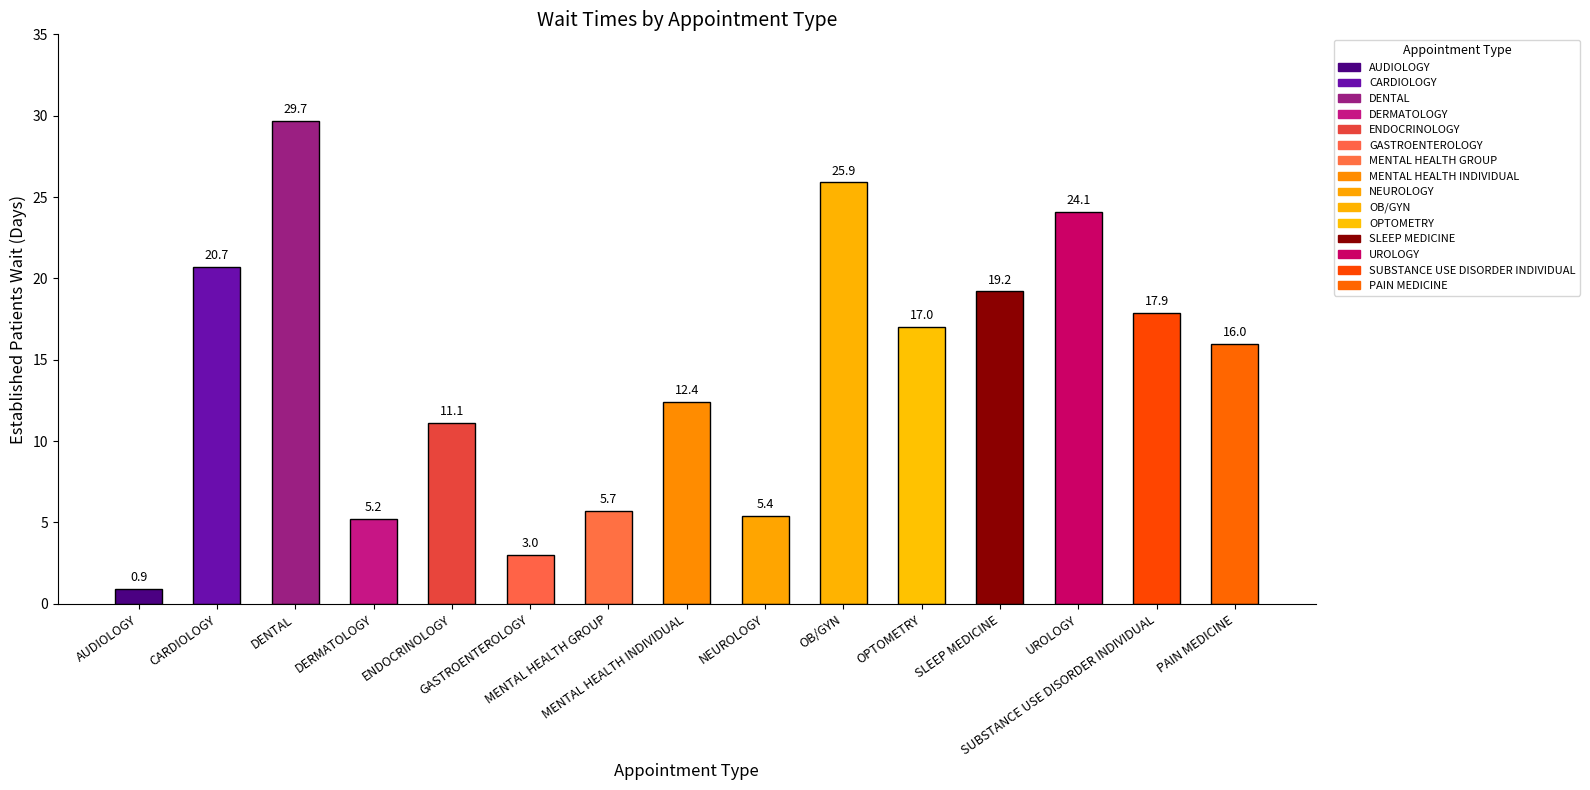

Between NEUROLOGY and MENTAL HEALTH INDIVIDUAL, which is larger?

MENTAL HEALTH INDIVIDUAL